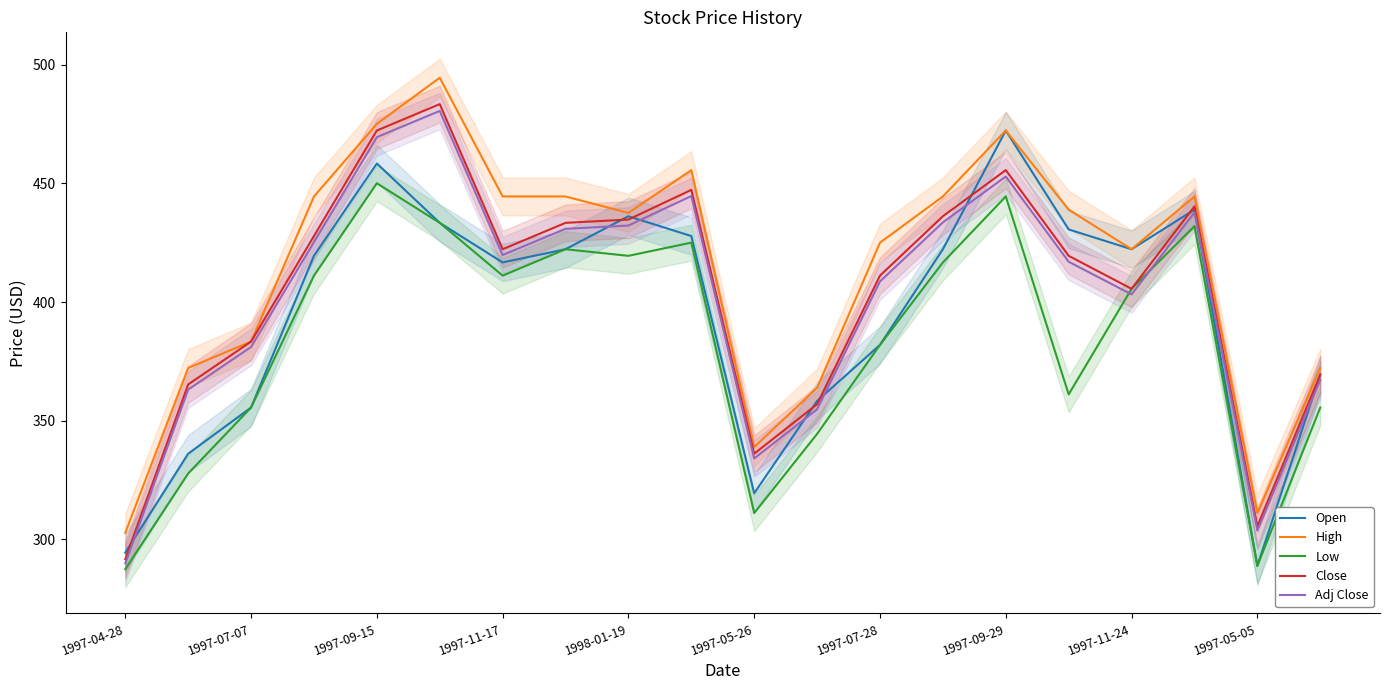

In High, how many points are higher than both neighbors (excluding endpoints)?

4